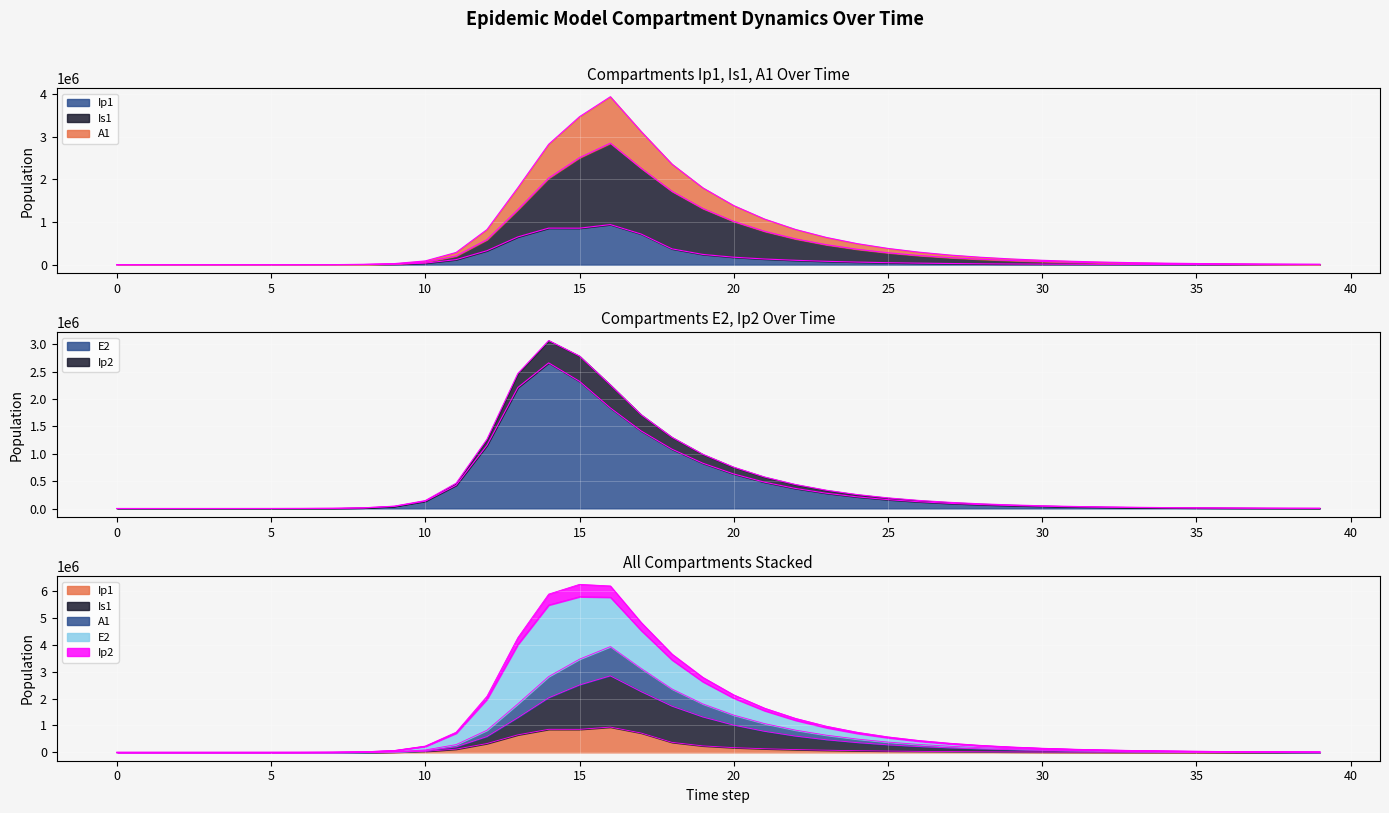

The value of Ip1 at 5 is 138.0. True or false?

False